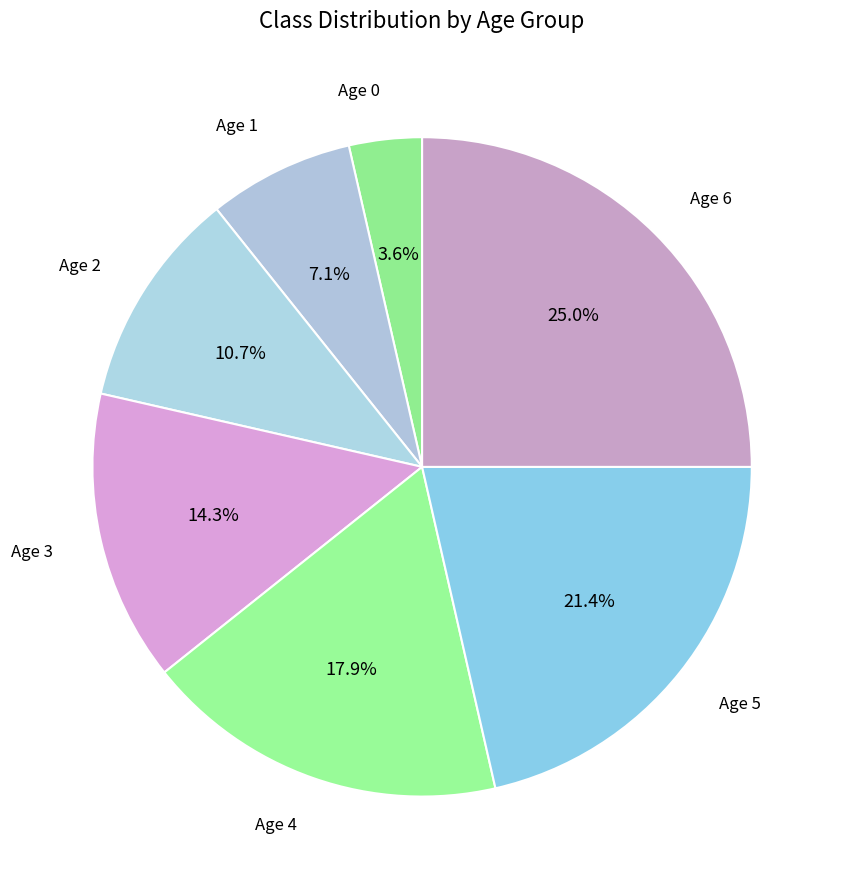

What is the largest slice in the pie chart?

6